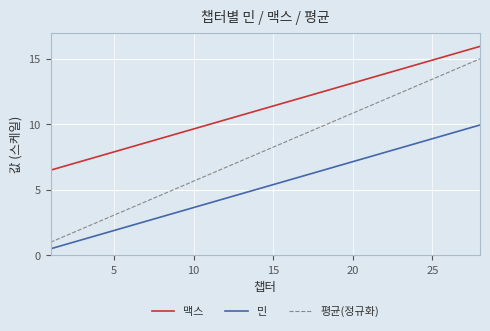

True or false: 평균(정규화) and 맥스 cross at least once.

False